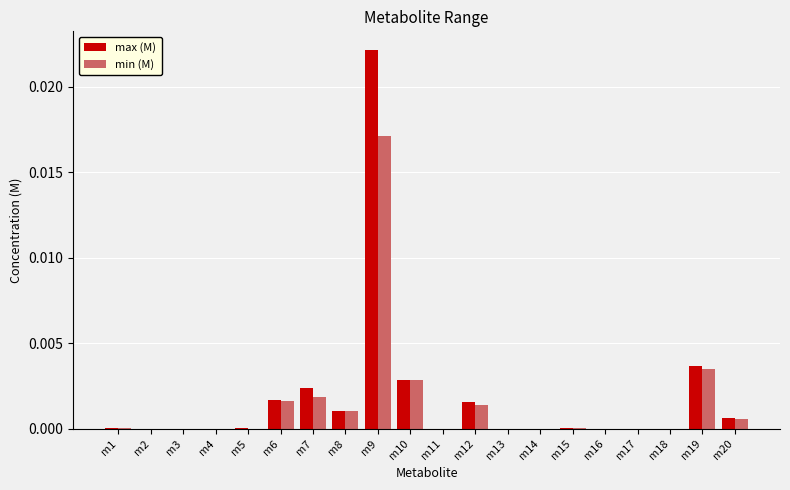

Are the bars horizontal?

No